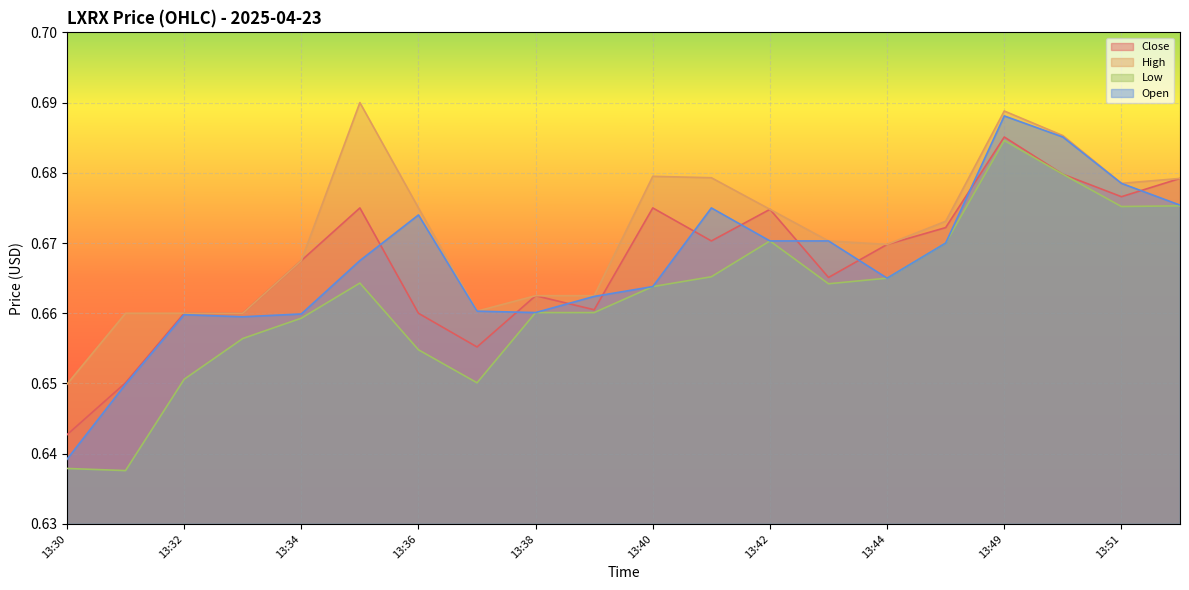

What is the total value across all series at 13:52?

2.7